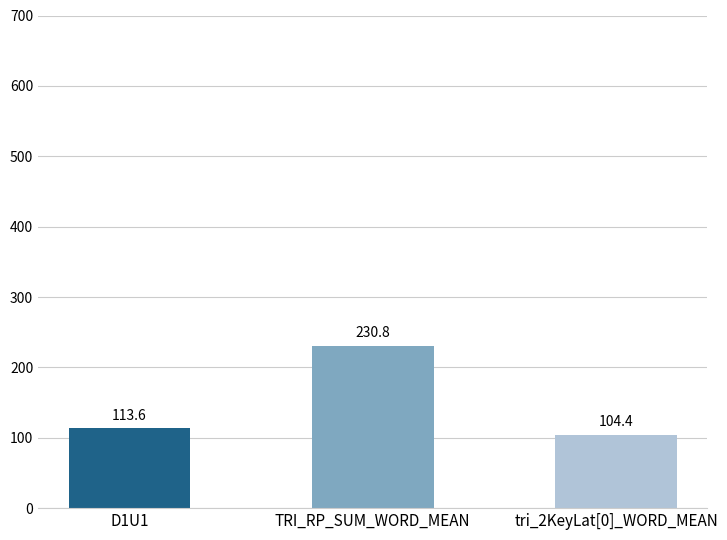

Reading right to left, extract all data points from this chart.

tri_2KeyLat[0]_WORD_MEAN=104.4	TRI_RP_SUM_WORD_MEAN=230.8	D1U1=113.6